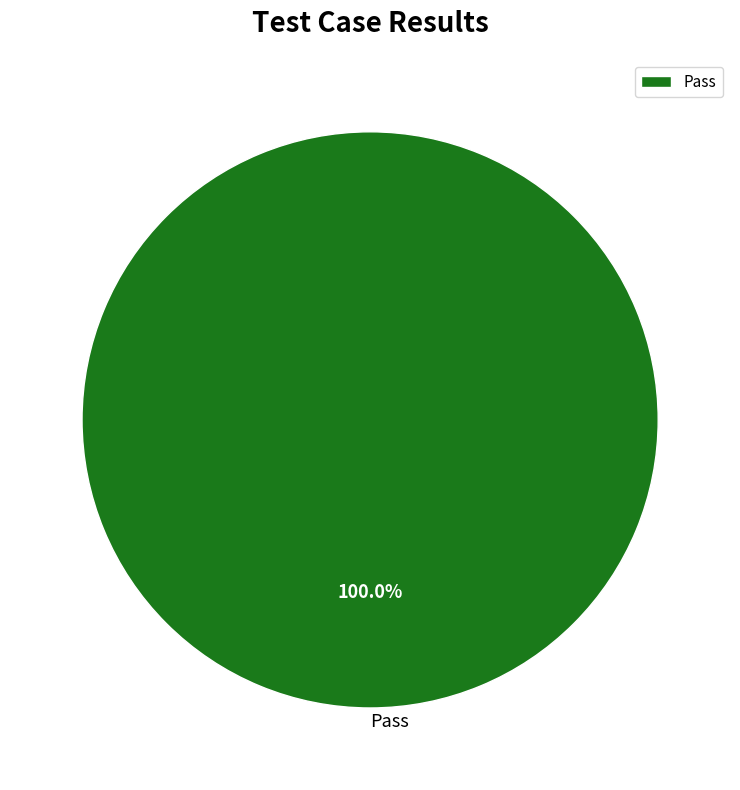

Is there any slice that represents more than half of the pie?

Yes